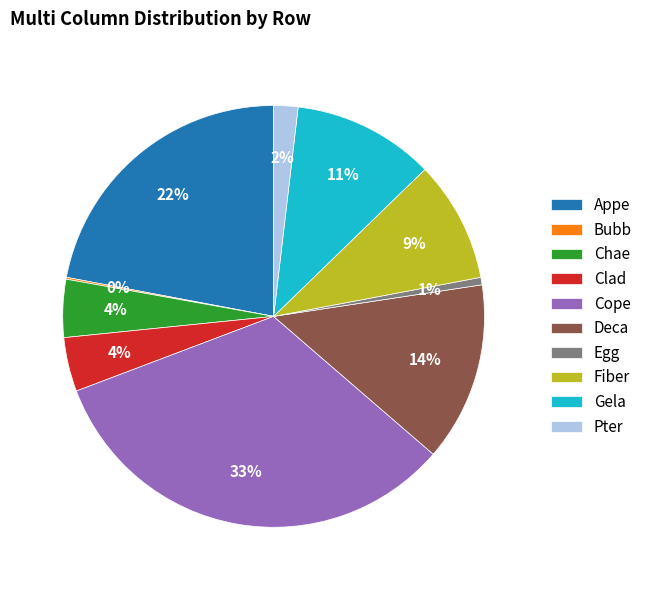

Is it true that Appe is 28% of the pie?

False